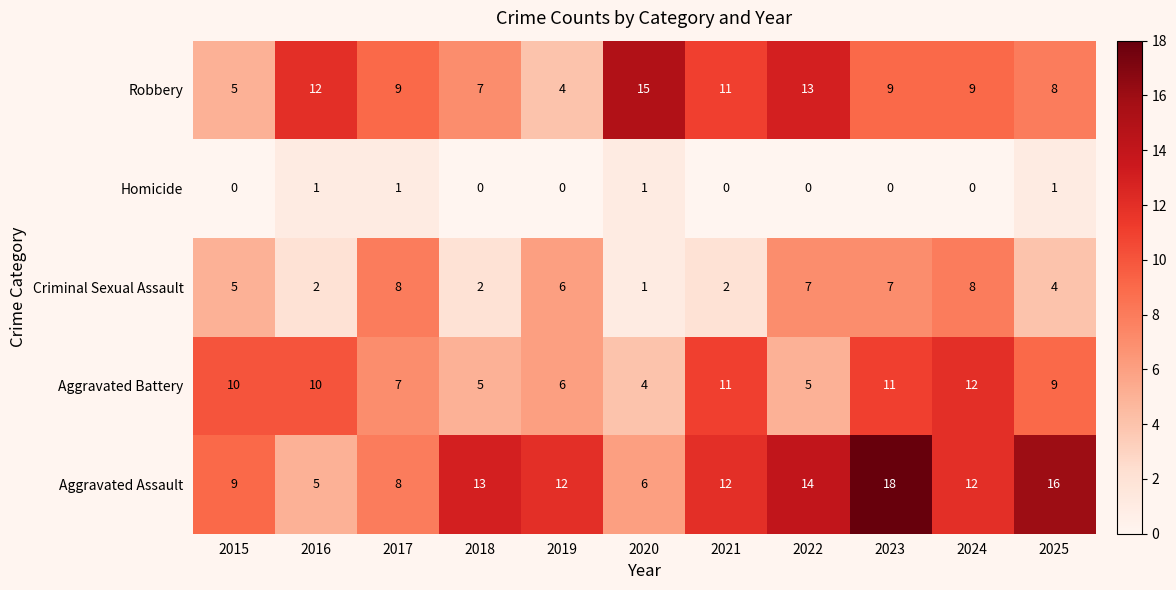

Which series has the largest total across all categories?

Aggravated Assault